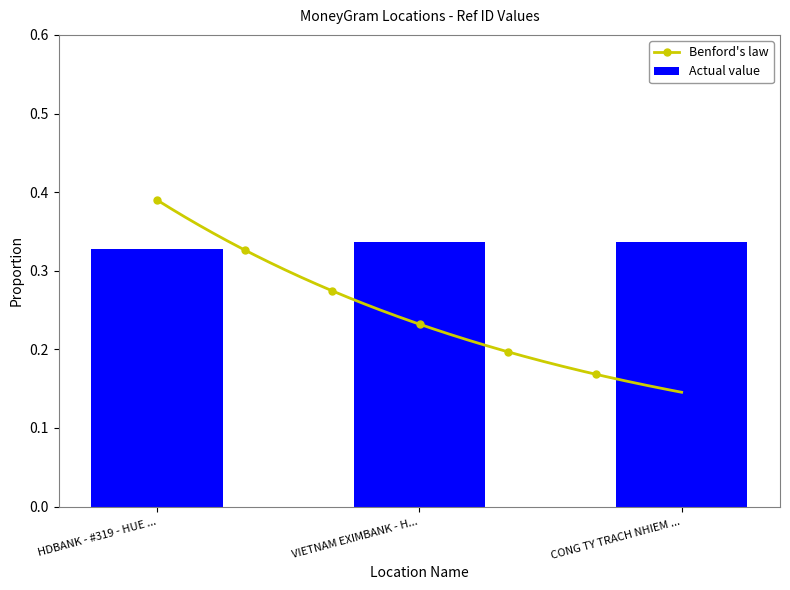

Reading left to right, transcribe all the data shown in this chart.

0.3	0.3	0.3